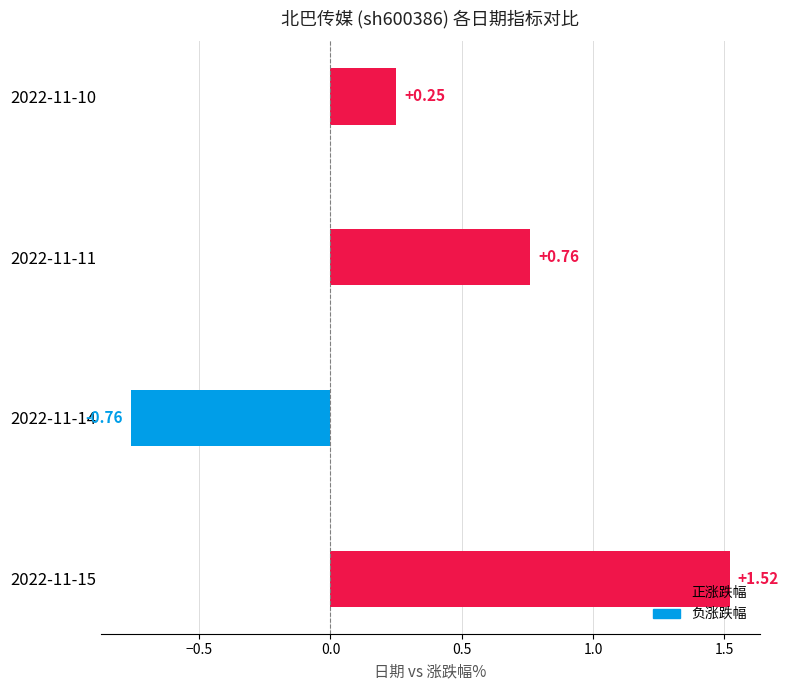

Rank the categories by value from highest to lowest.

2022-11-15, 2022-11-11, 2022-11-10, 2022-11-14